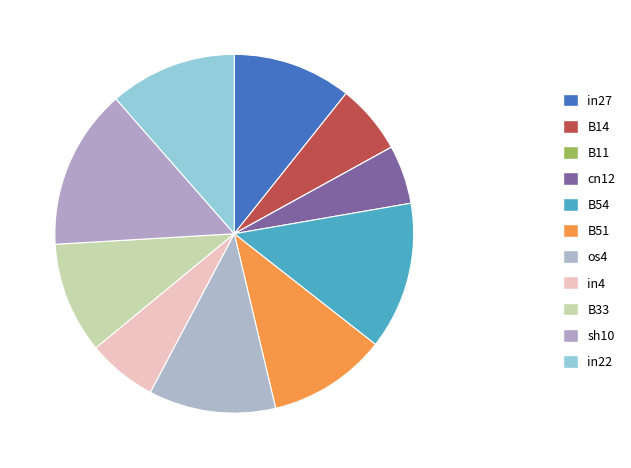

To the nearest percent, what is the average slice percentage?

9%